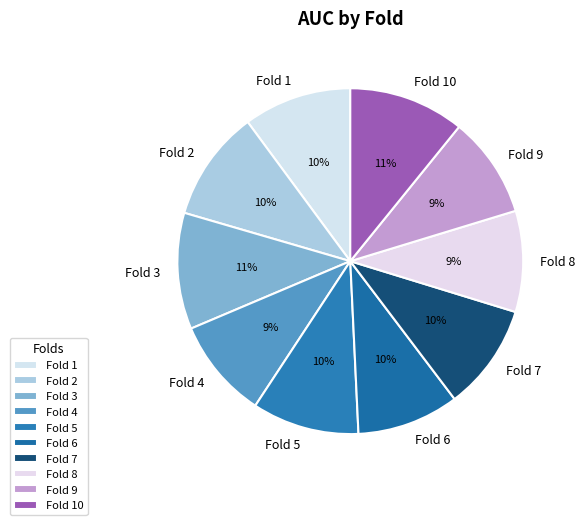

Is it true that Fold 4 is 9% of the pie?

True